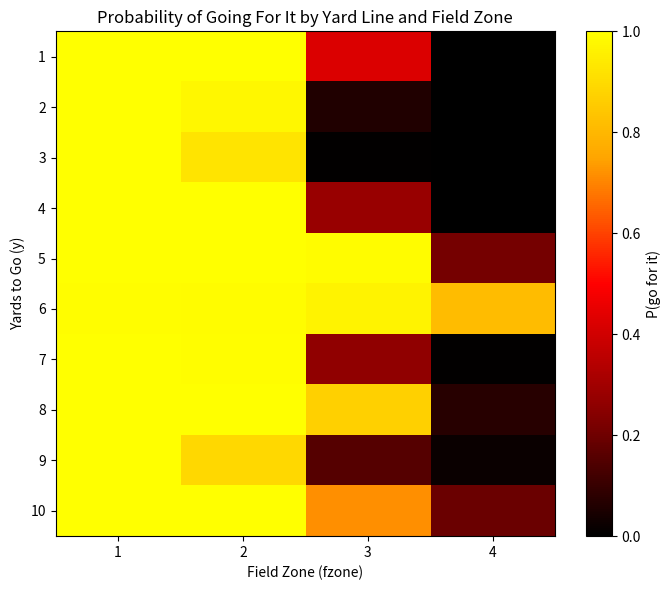

What is the difference between the highest and lowest values at 4?

0.8